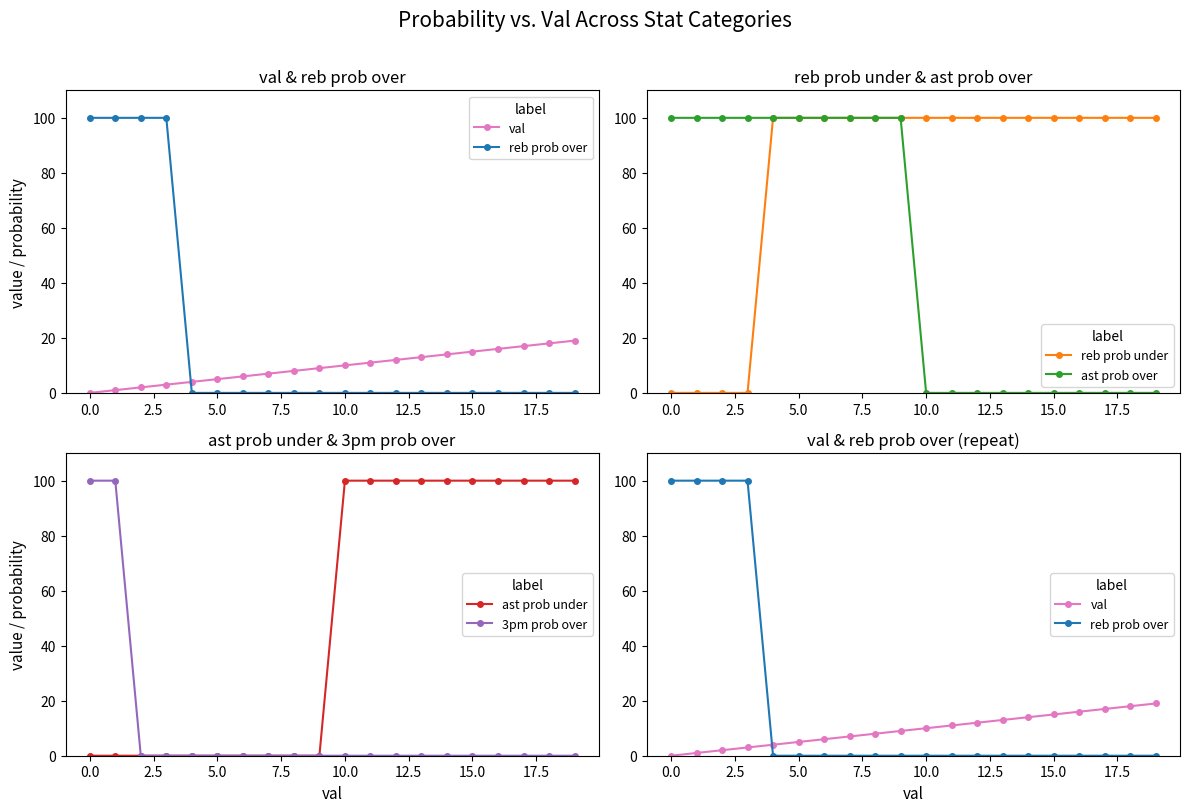

What is the label of the 9th point from the right?

11